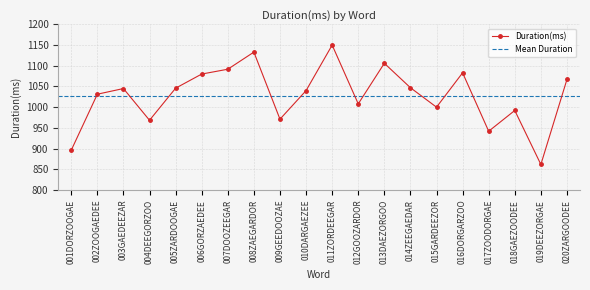

Reading left to right, transcribe all the data shown in this chart.

896.1	1031.3	1045.0	968.4	1045.9	1080.0	1091.6	1133.0	971.0	1040.0	1150.0	1008.0	1106.0	1047.0	1000.0	1083.0	941.9	992.0	861.6	1067.0